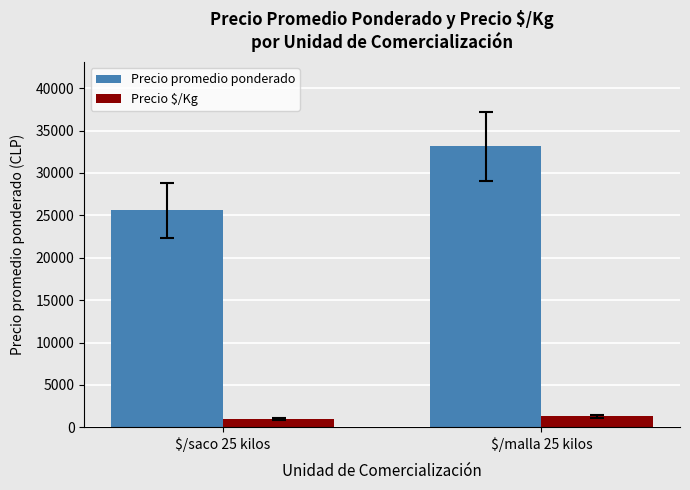

Is it true that Precio $/Kg equals 1023 at $/saco 25 kilos?

True